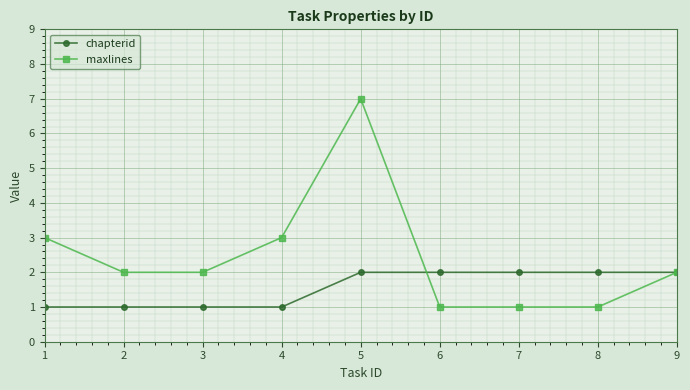

What is the difference between the chapterid values at 3 and 6?

1